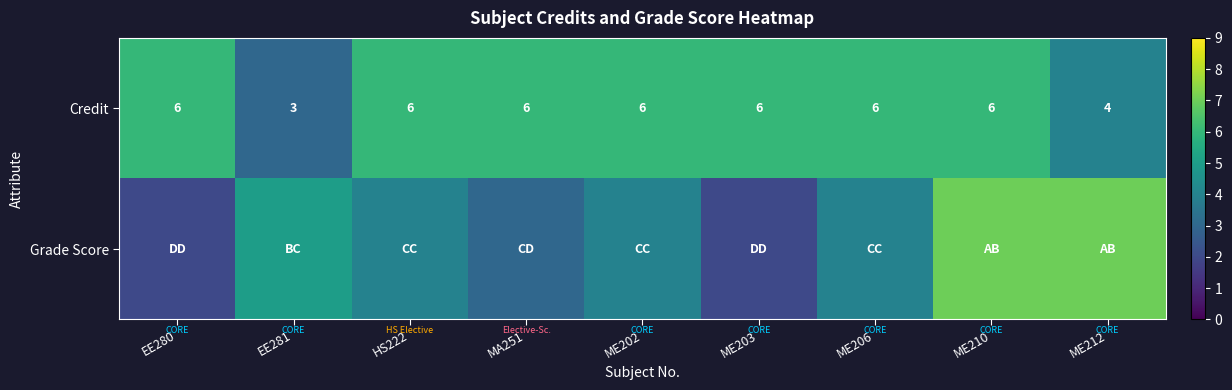

At how many categories does at least one series exceed 2?

9